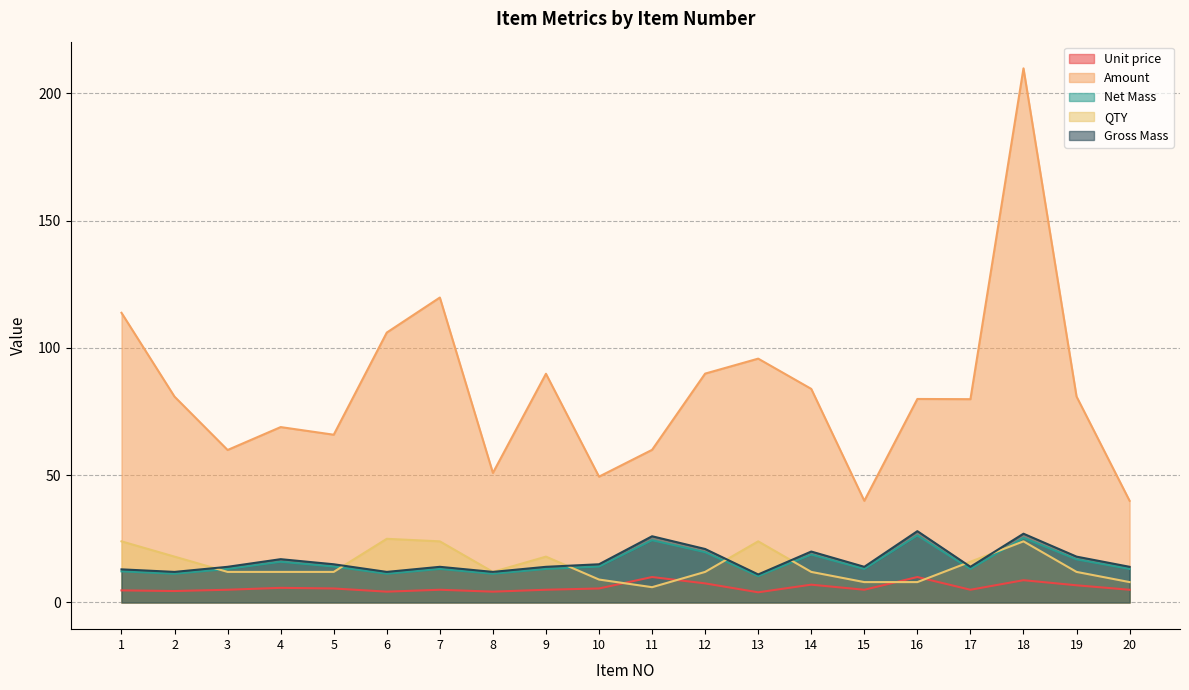

True or false: Gross Mass and Unit price intersect in this chart.

False